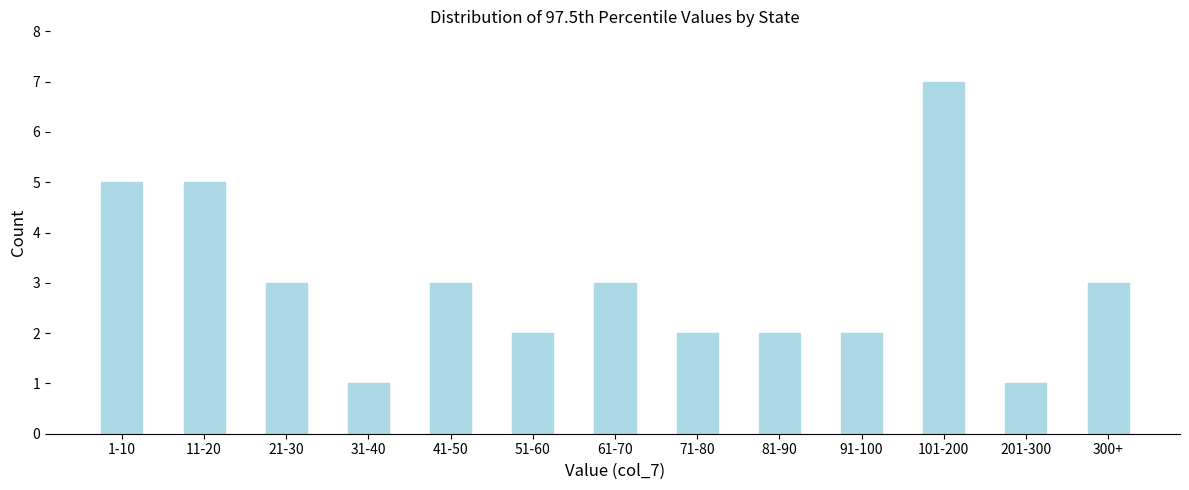

Reading right to left, list all the values displayed in this chart.

3	1	7	2	2	2	3	2	3	1	3	5	5